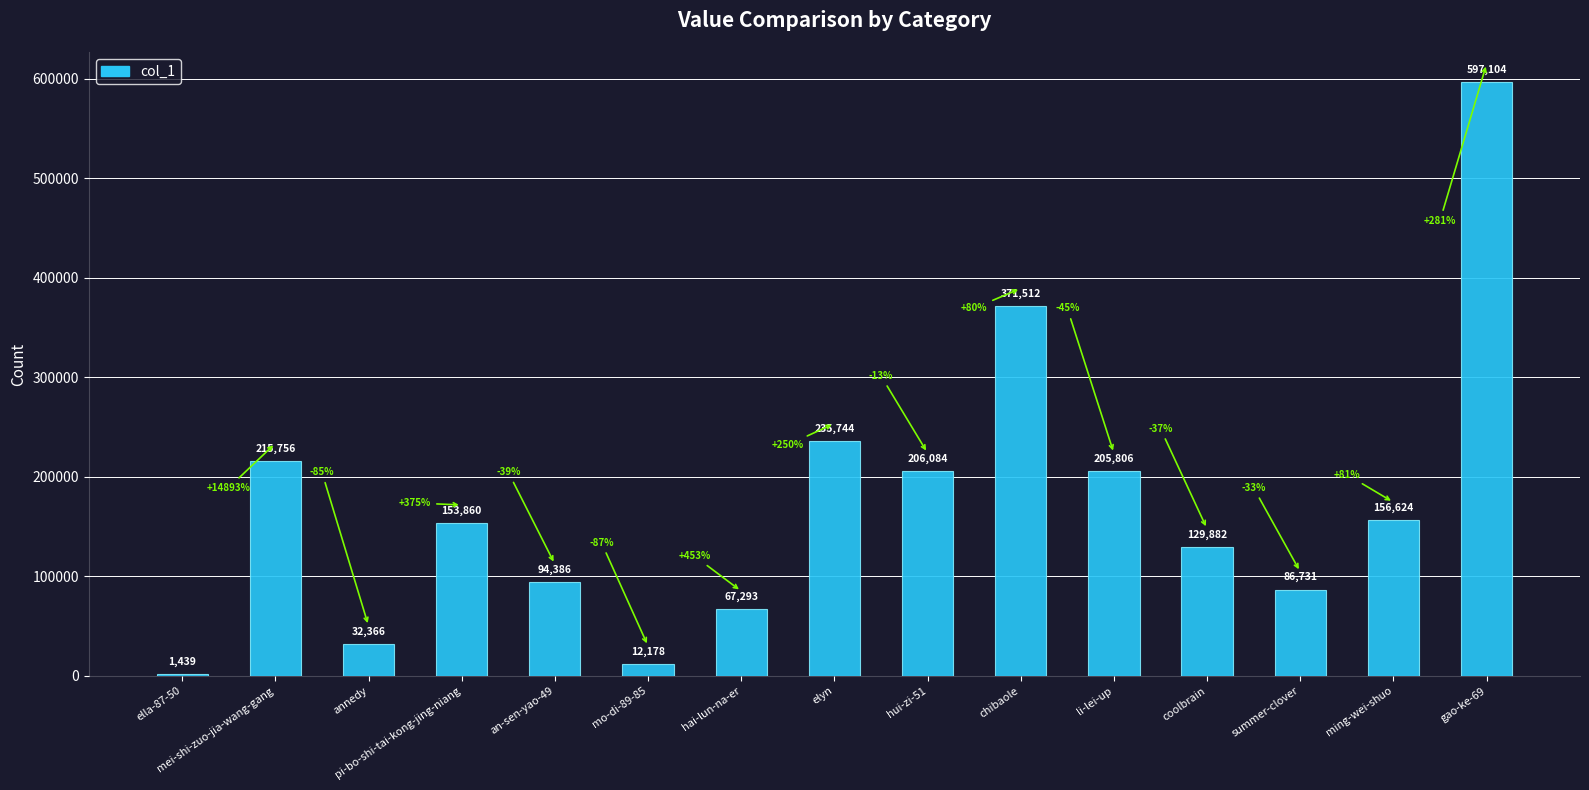

What is the sum of all values?

2566765